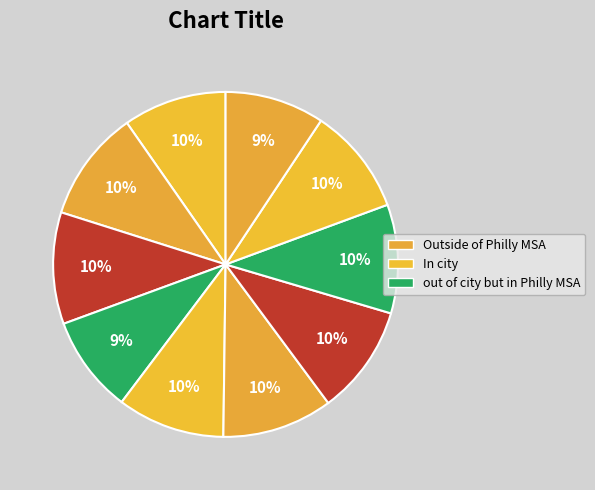

Count the number of slices in the pie.

10